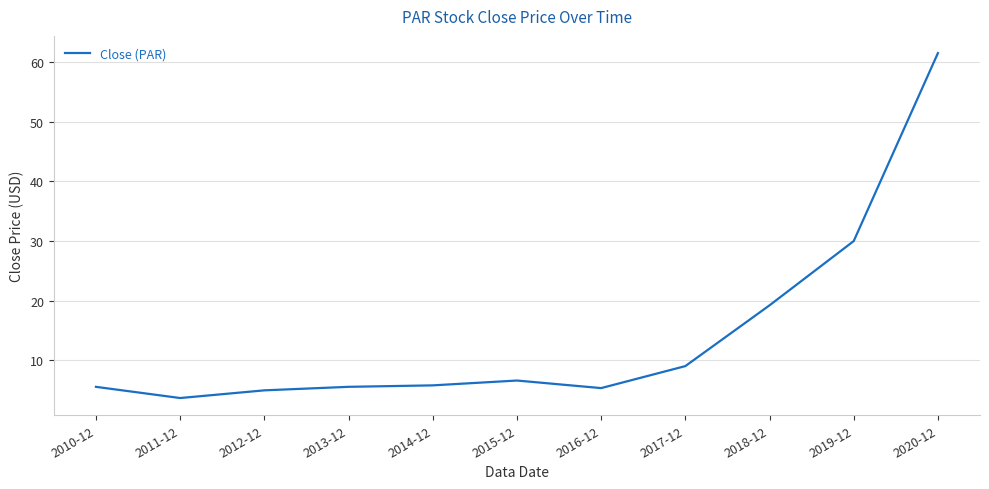

Between 2019-12 and 2013-12, which is larger?

2019-12